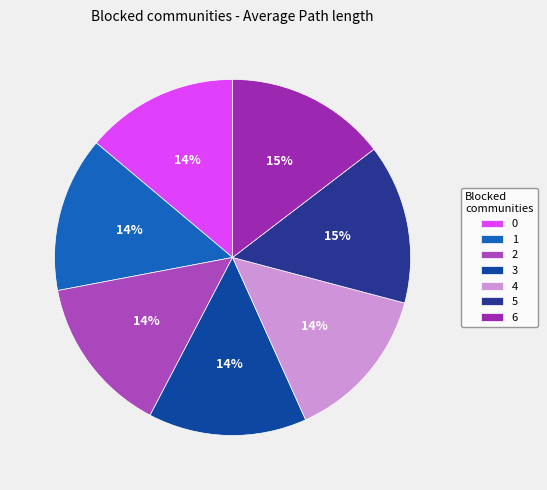

How many slices are in this pie chart?

7